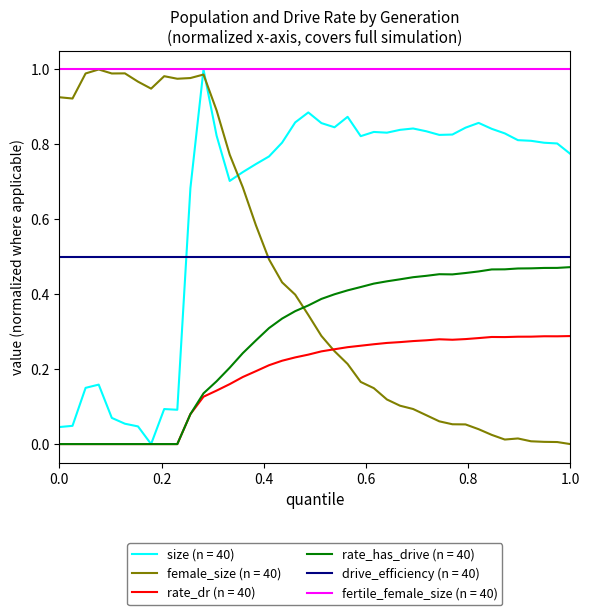

Which series has the largest total across all categories?

fertile_female_size (n = 40)